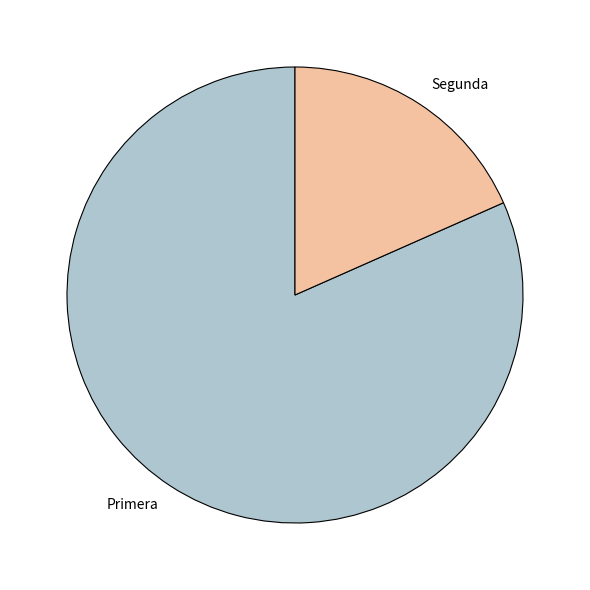

How many slices are in this pie chart?

2